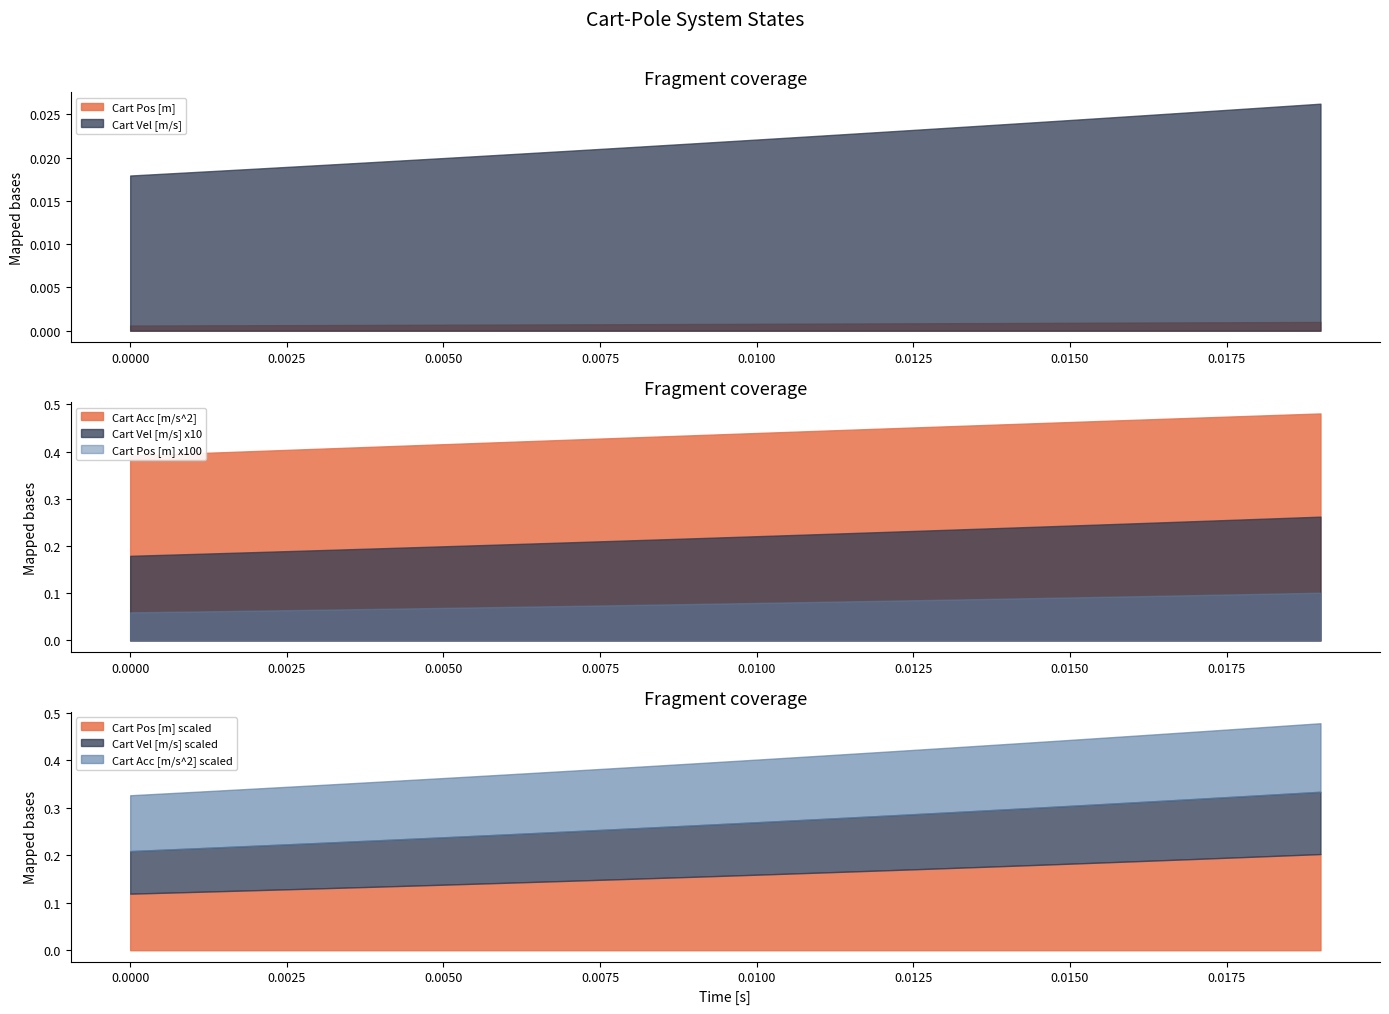

True or false: Cart Vel [m/s] and Cart Pos [m] cross at least once.

False